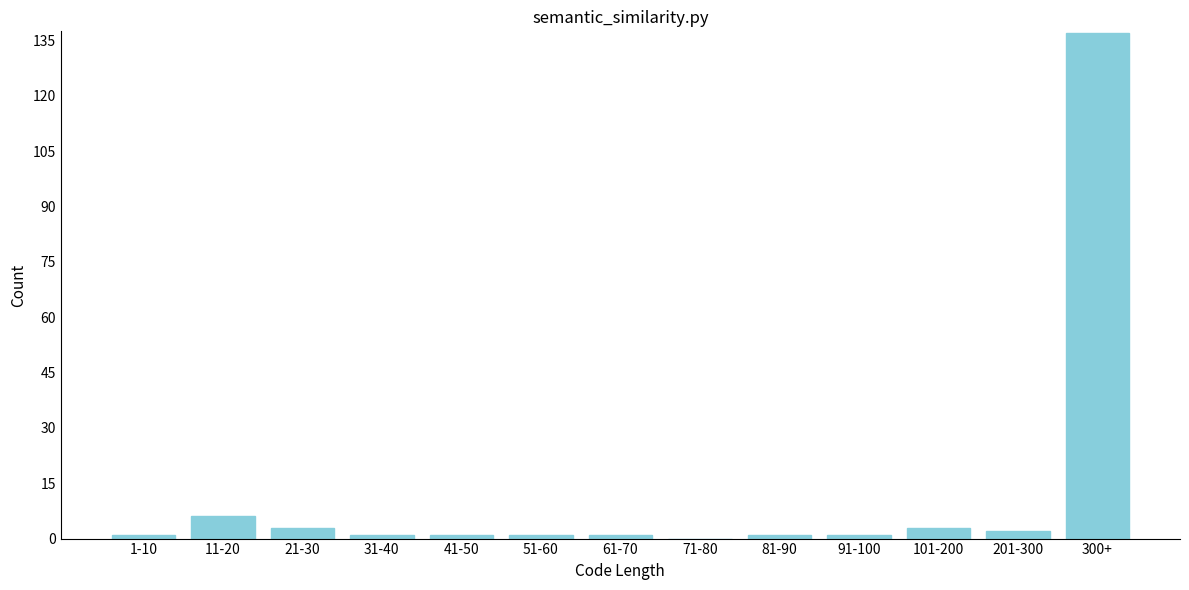

Reading left to right, transcribe all the data shown in this chart.

1-10=1	11-20=6	21-30=3	31-40=1	41-50=1	51-60=1	61-70=1	71-80=0	81-90=1	91-100=1	101-200=3	201-300=2	300+=137